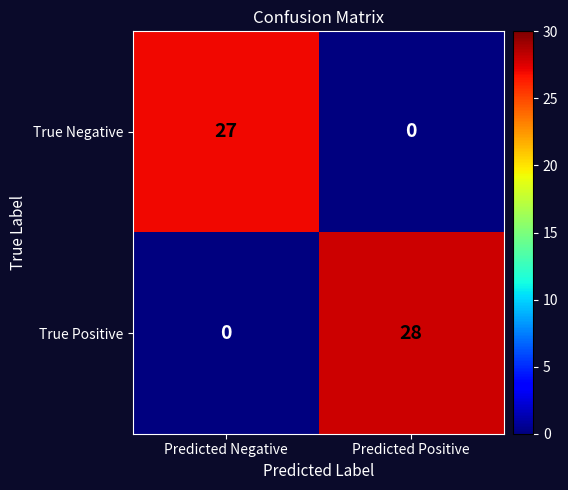

The True Negative series shows 0 at Predicted Positive. True or false?

True